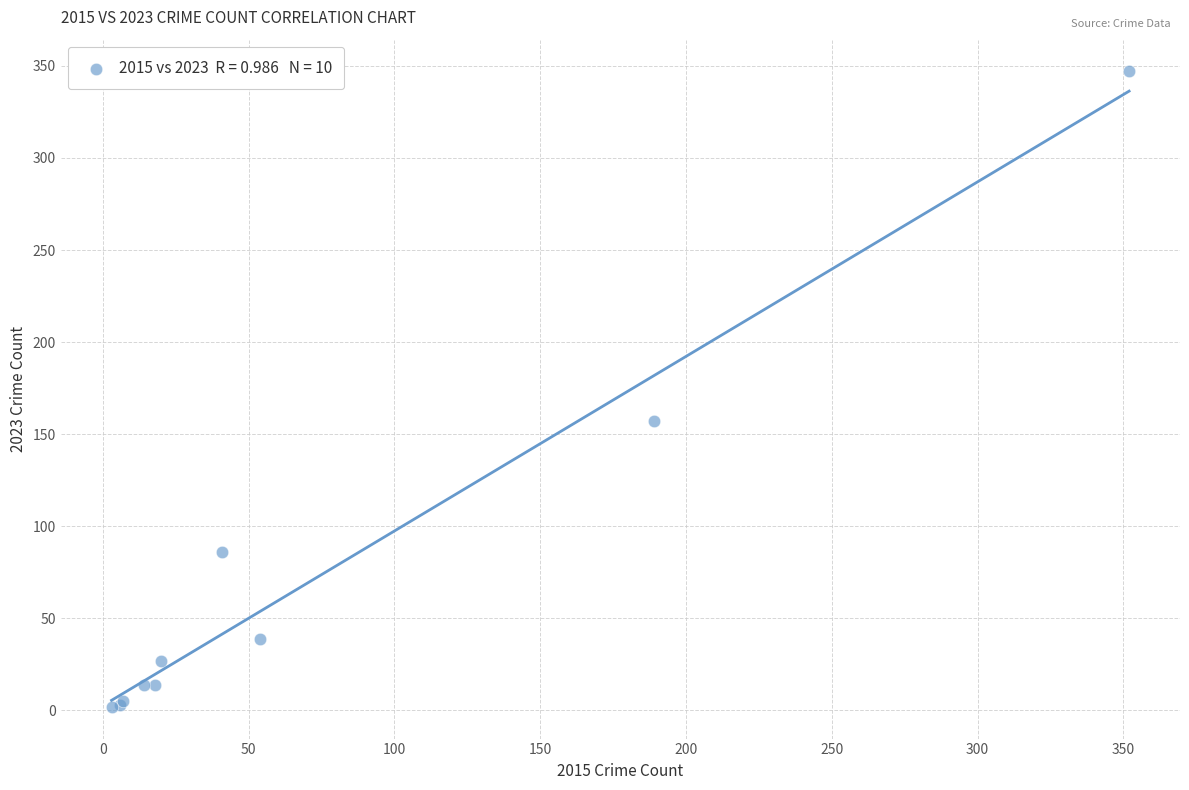

What Y value in the scatter plot is closest to 174?

157